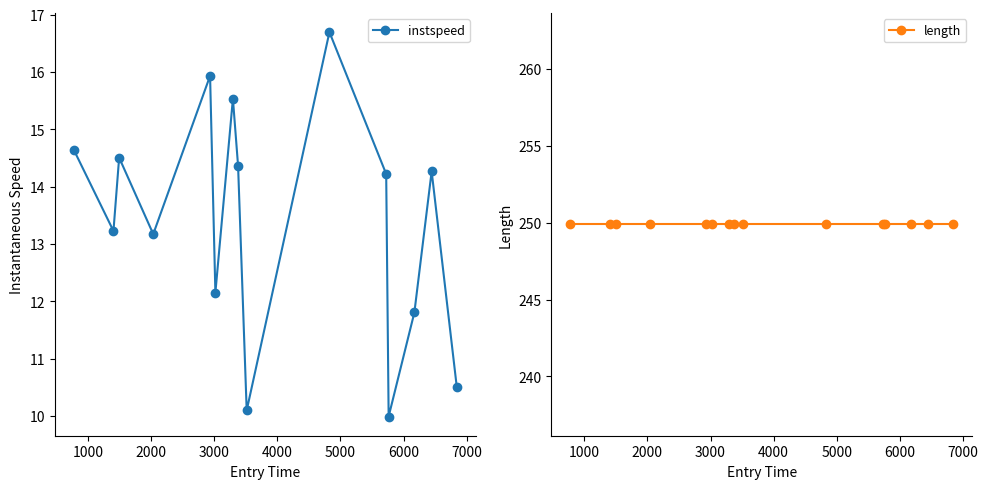

True or false: instspeed and length cross at least once.

False